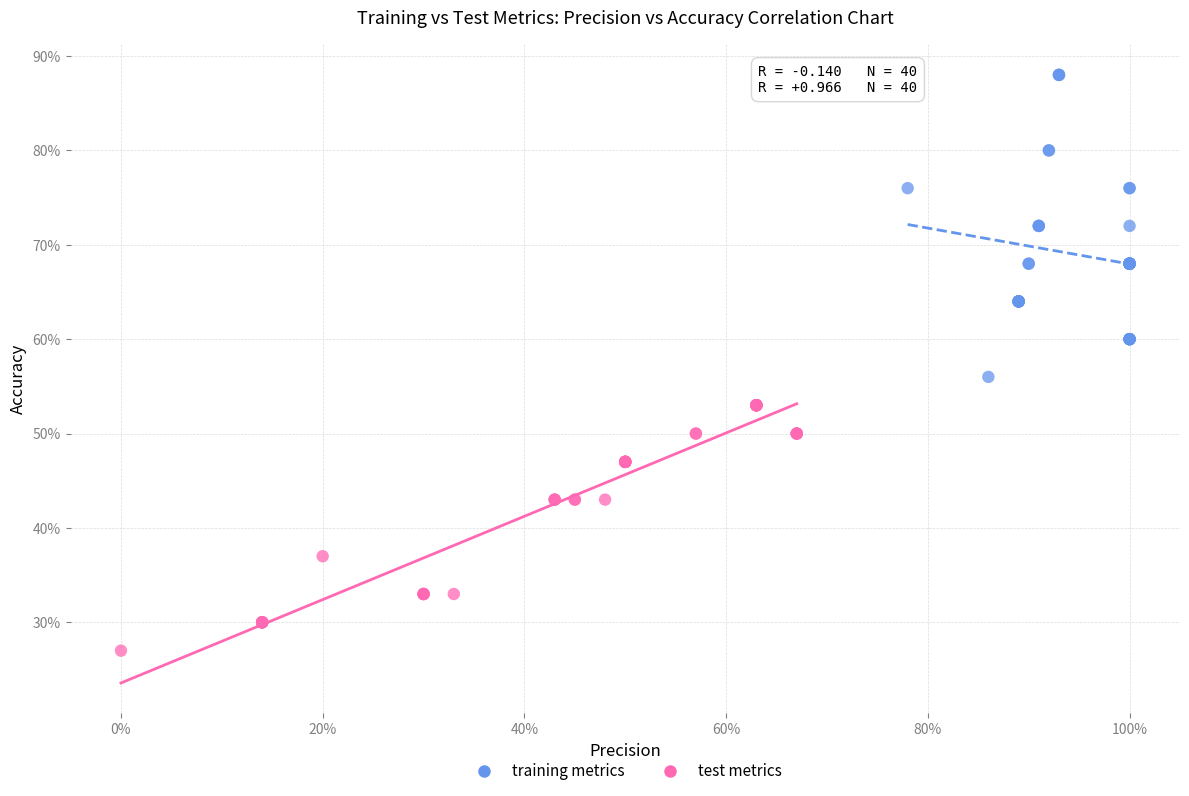

Which series has the widest spread of Y values?

training metrics